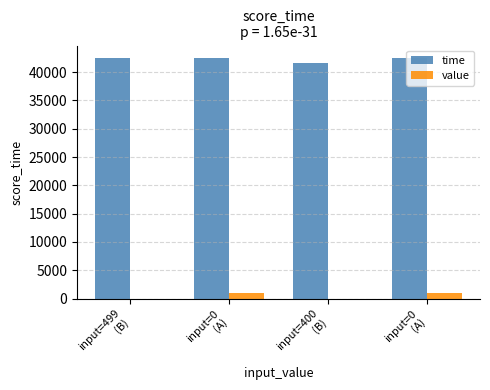

How many series are shown in this chart?

2